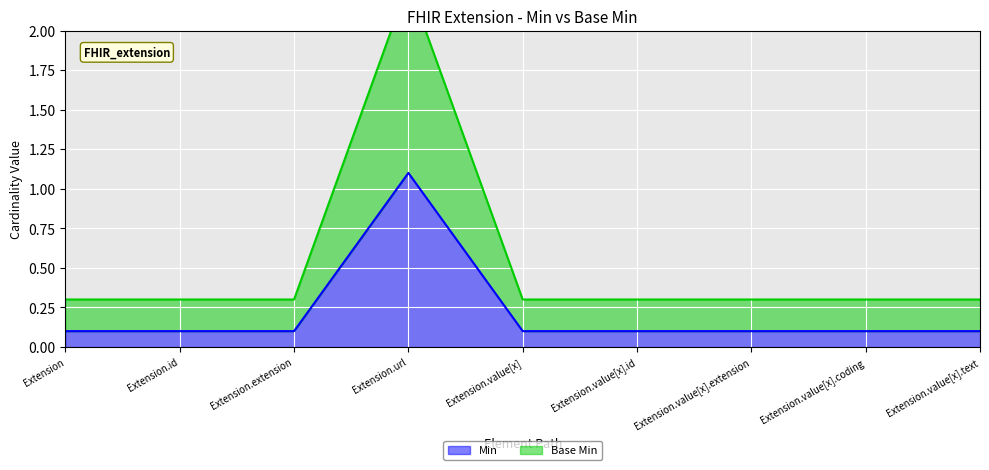

Which category has the highest value in the Min series?

Extension.url